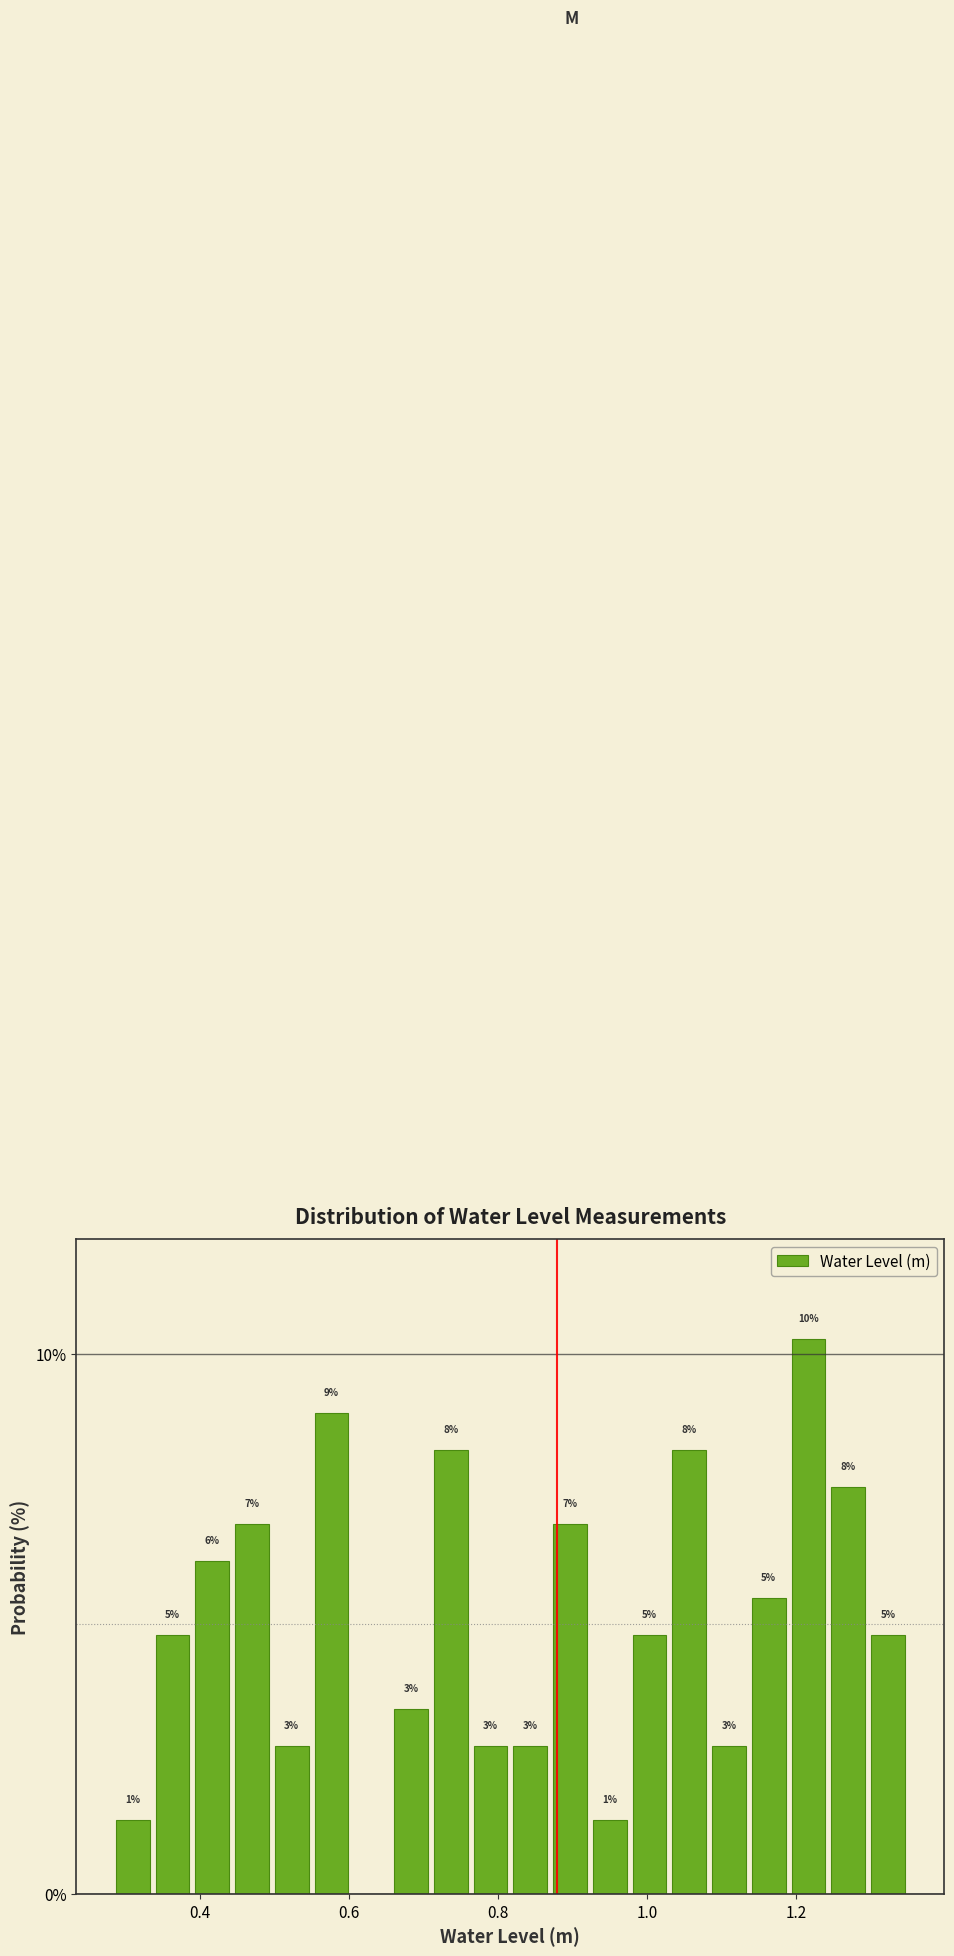

Around what value on the x-axis is the tallest bar? Give the approximate position of its centre, as read against the axis.

1.22